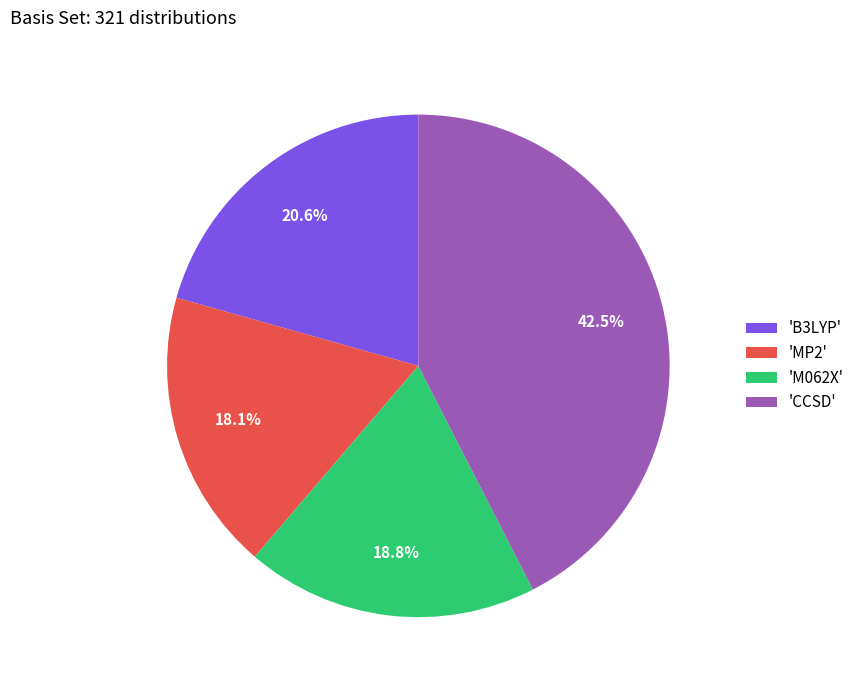

Which slice is the largest?

'CCSD'